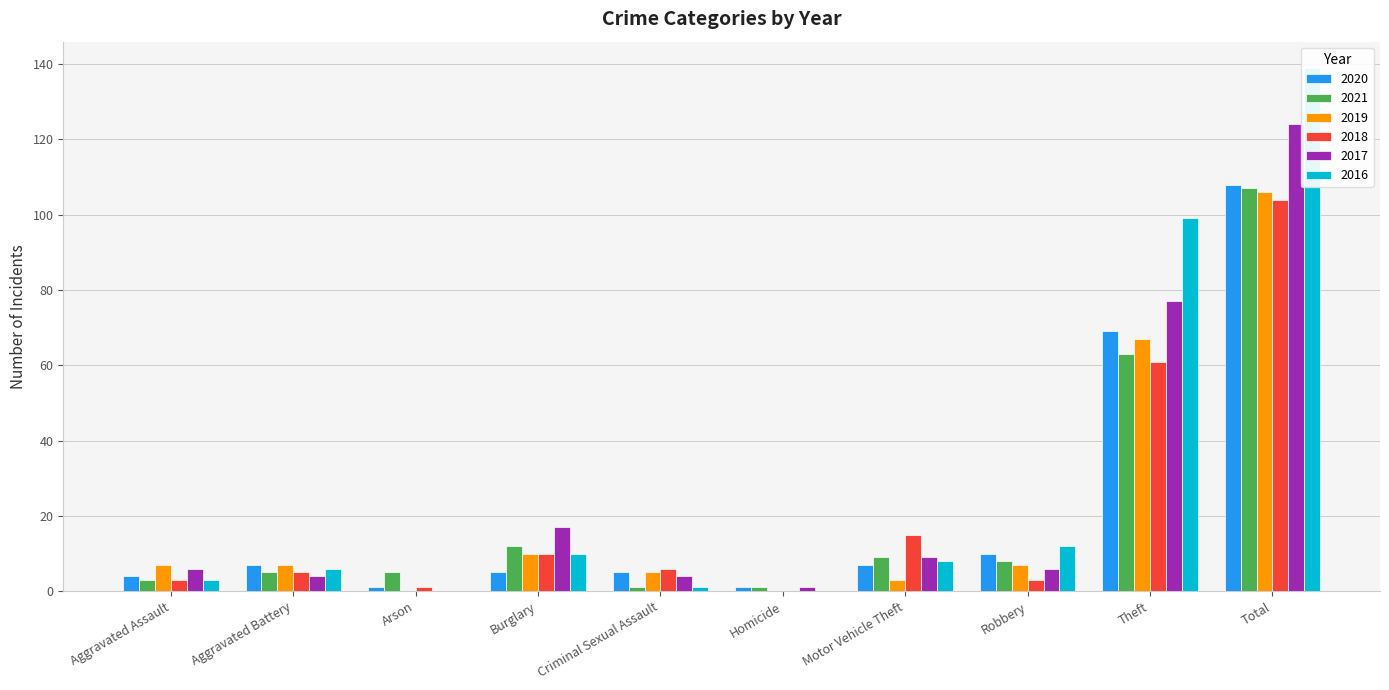

What is the label of the 6th bar from the right?

Criminal Sexual Assault